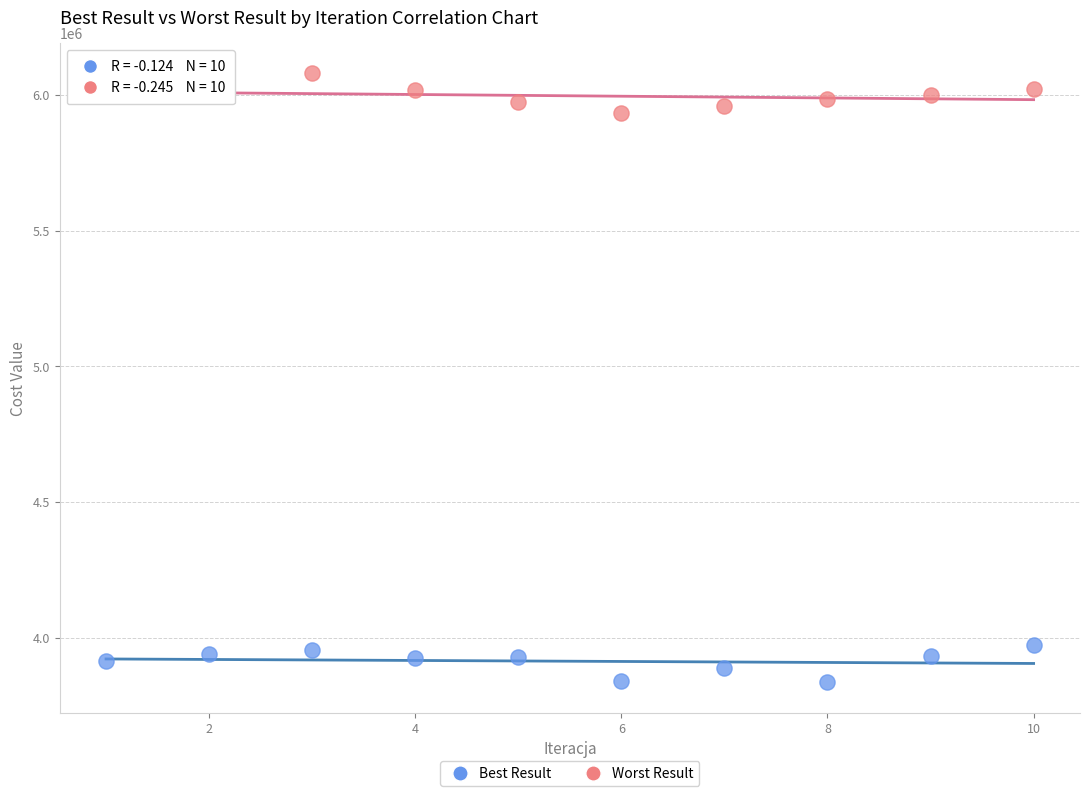

Across all data points, what is the range of Y values (max minus min)?

2241667